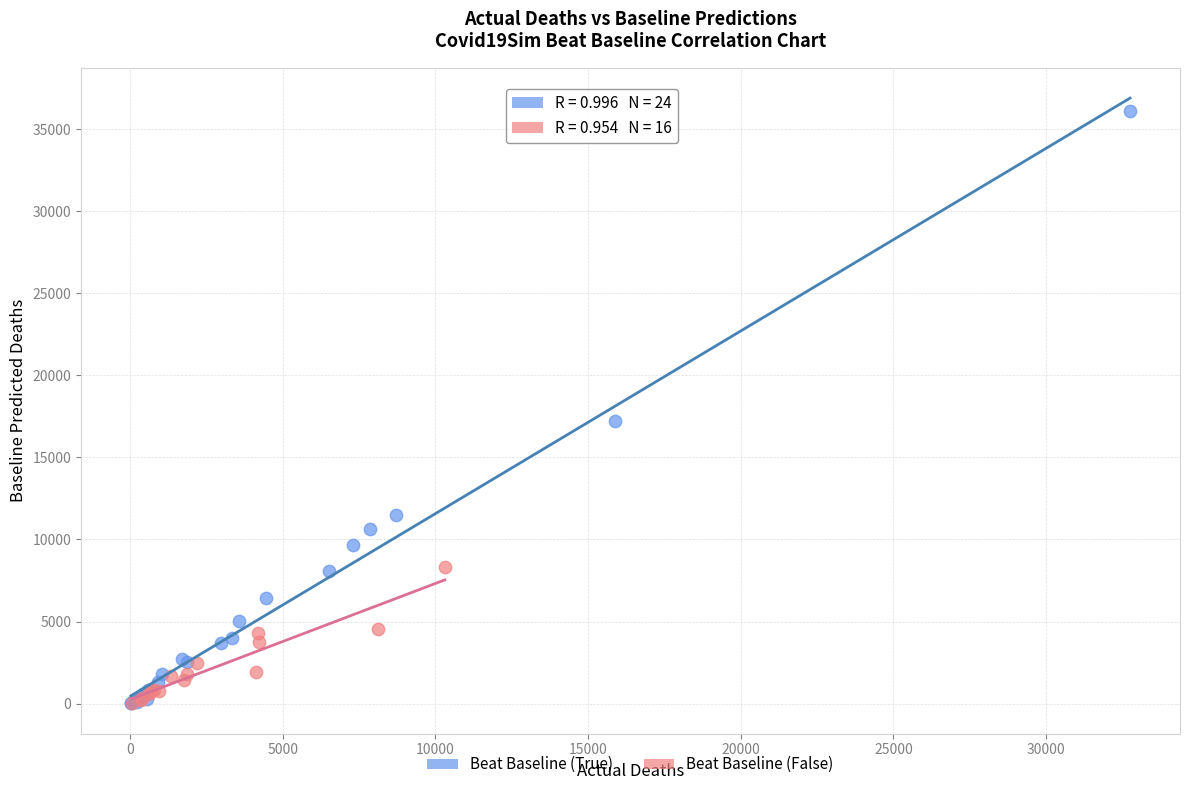

Which series contains the highest Y value?

Beat Baseline (True)